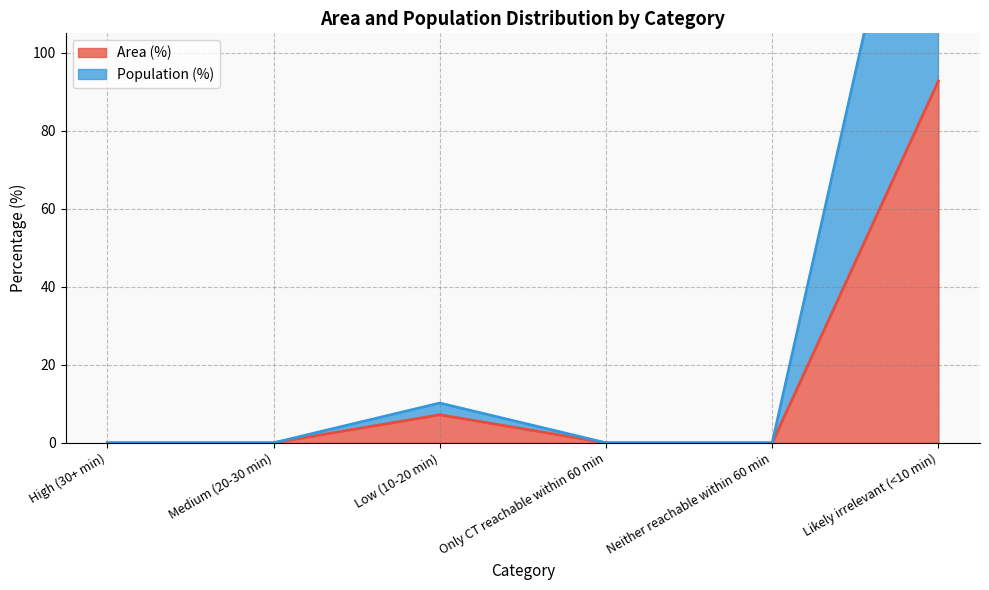

True or false: Population (%) has a value of 0.0 at High (30+ min).

True